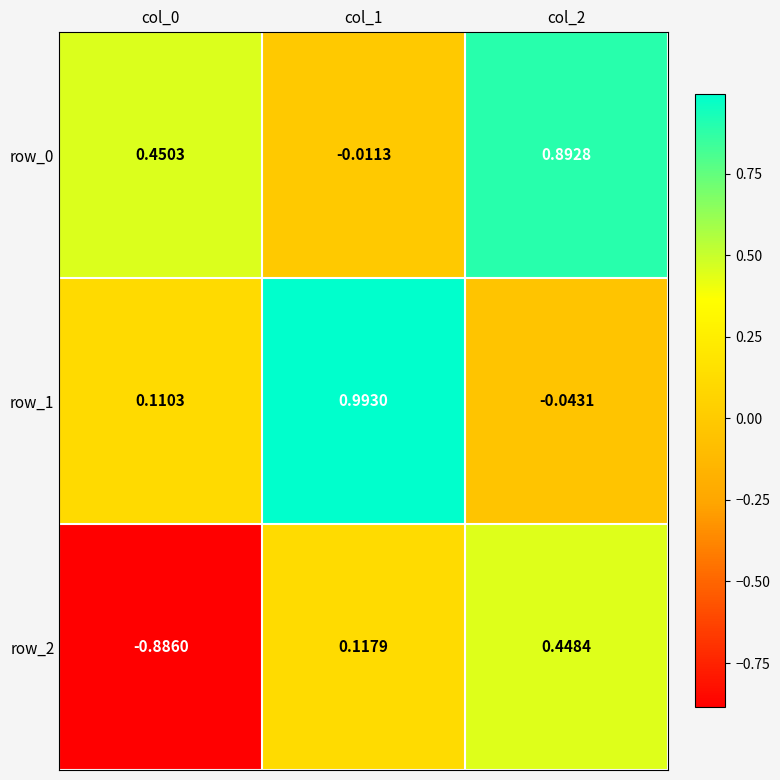

Is the value of row_2 at col_1 greater than the value of row_0 at col_1?

Yes